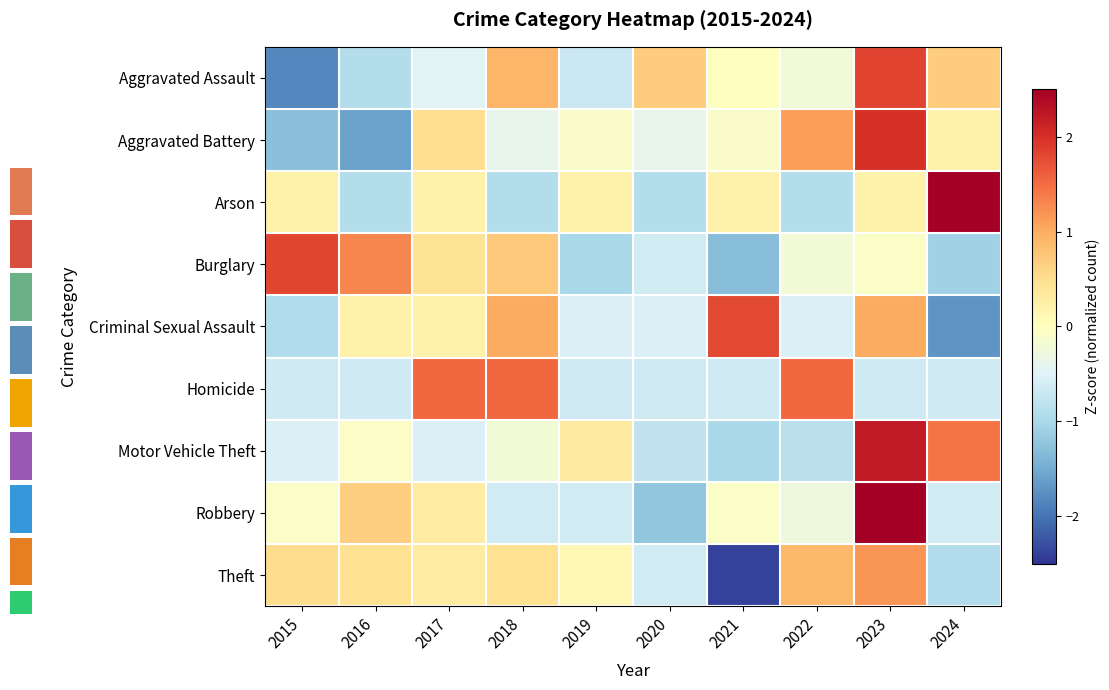

What is the difference between the second highest and minimum values in the Burglary series?

2.6